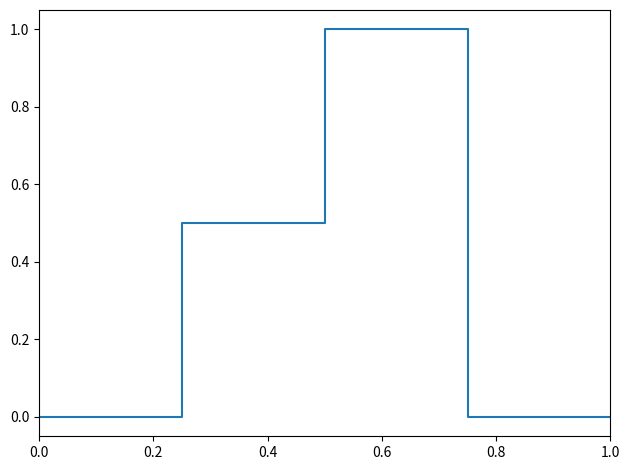

What is the label of the 12th point from the left?

1.0